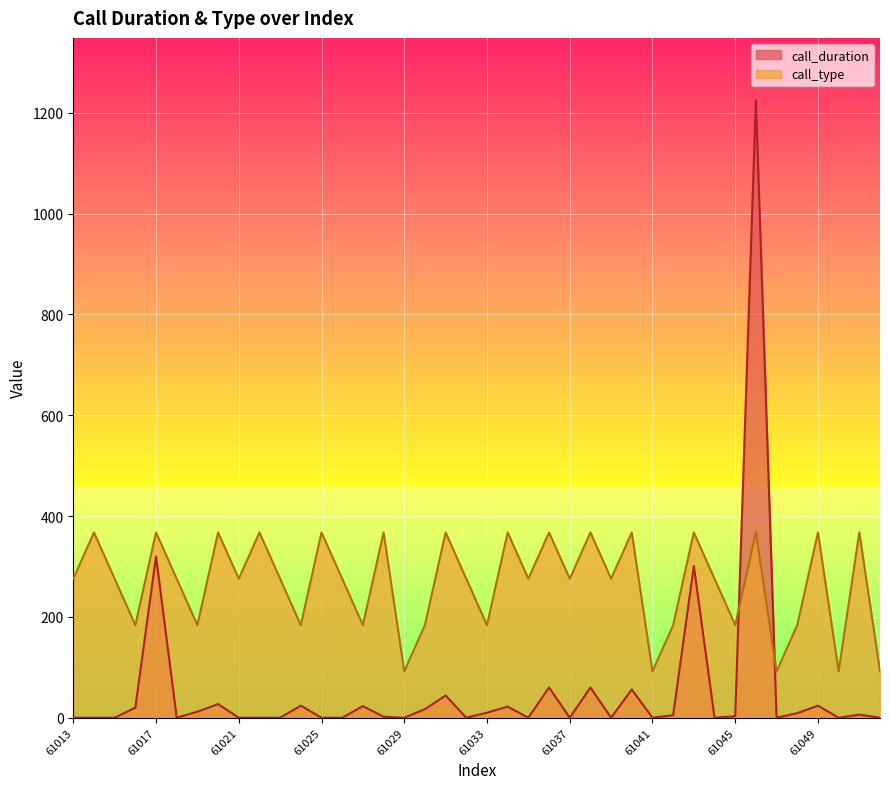

Which label corresponds to the smallest value in the chart?

61013